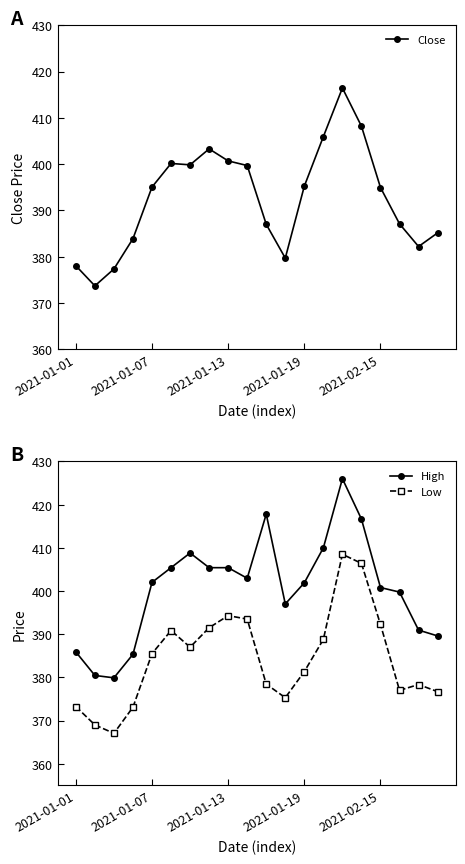

List the series in order of their peak value, lowest first.

Low, Close, High